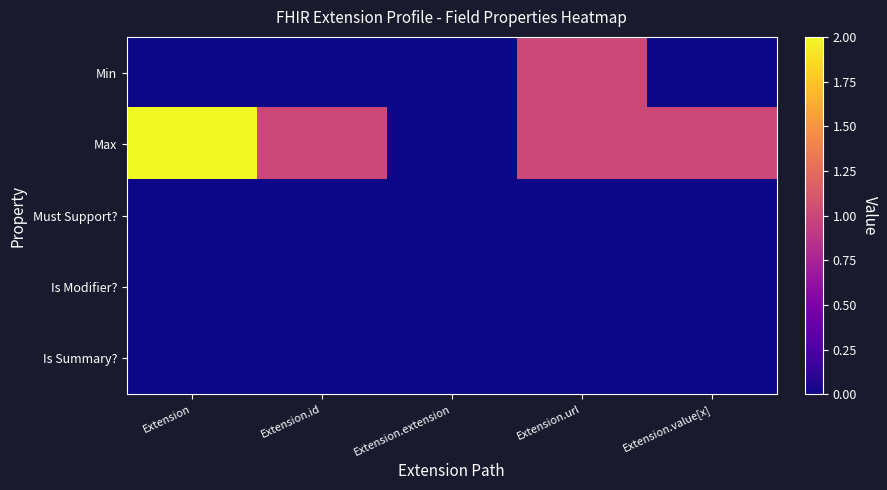

Which series has the largest range (max minus min)?

Max